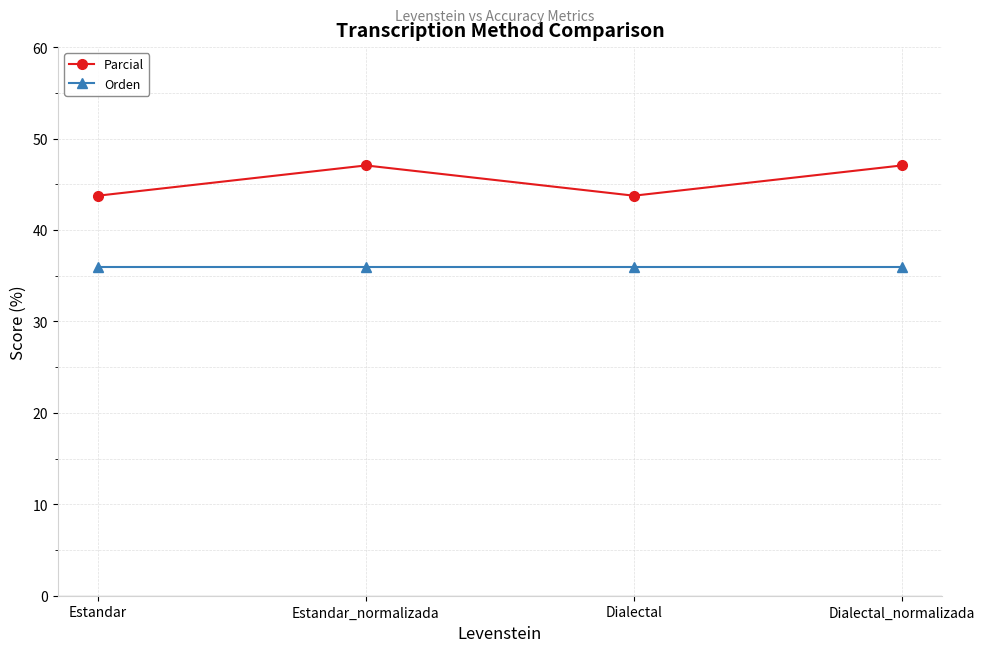

What is the label of the 4th point from the right?

Estandar